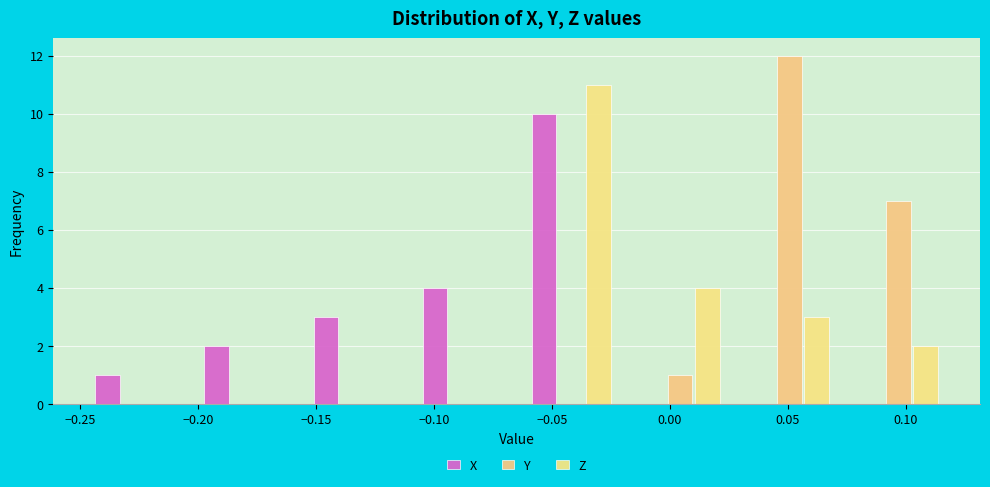

Reading left to right, list every range on the x-axis with the height of the bar of each series over it. Neither the bar edges nor the heights are printed on the chart, so give them approximately, as read against the axes.

-0.250 to -0.205: X=1	Y=0	Z=0
-0.205 to -0.155: X=2	Y=0	Z=0
-0.155 to -0.110: X=3	Y=0	Z=0
-0.110 to -0.065: X=4	Y=0	Z=0
-0.065 to -0.020: X=10	Y=0	Z=11
-0.020 to 0.030: X=0	Y=1	Z=4
0.030 to 0.075: X=0	Y=12	Z=3
0.075 to 0.120: X=0	Y=7	Z=2